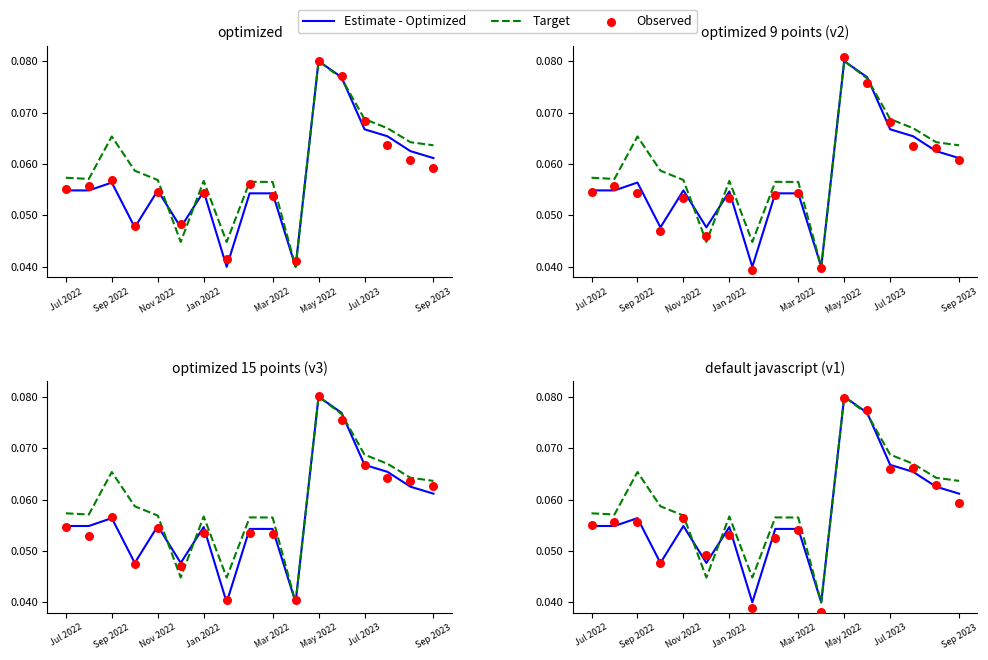

Which series contains the lowest Y value?

Observed